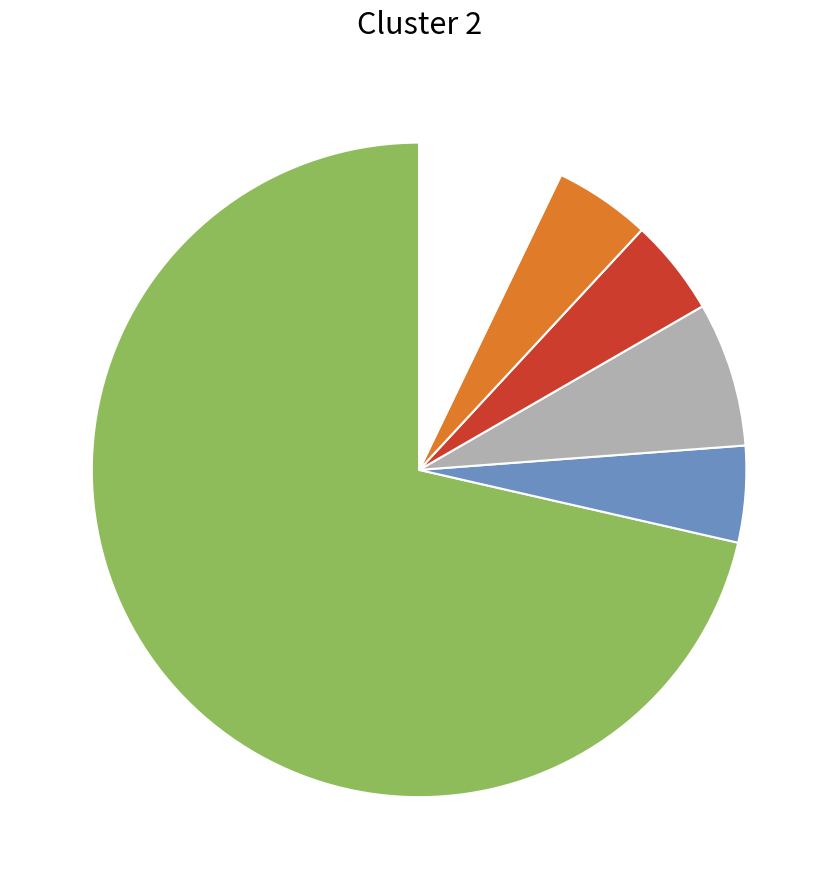

Does any single category account for the majority?

Yes